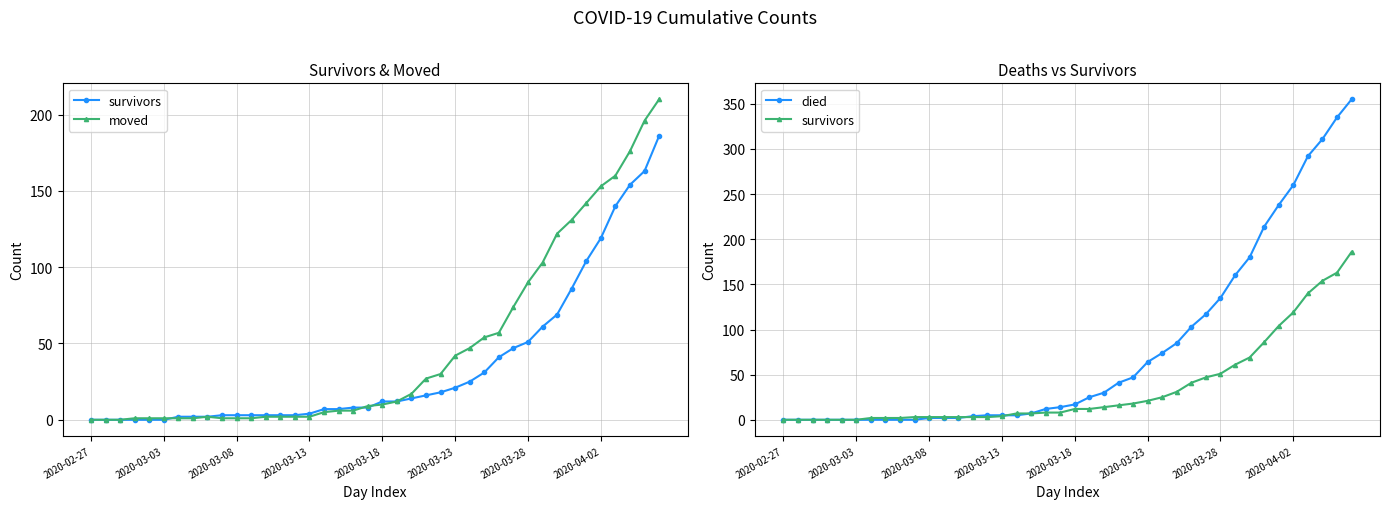

What is the difference between the died values at 17 and 33?

207